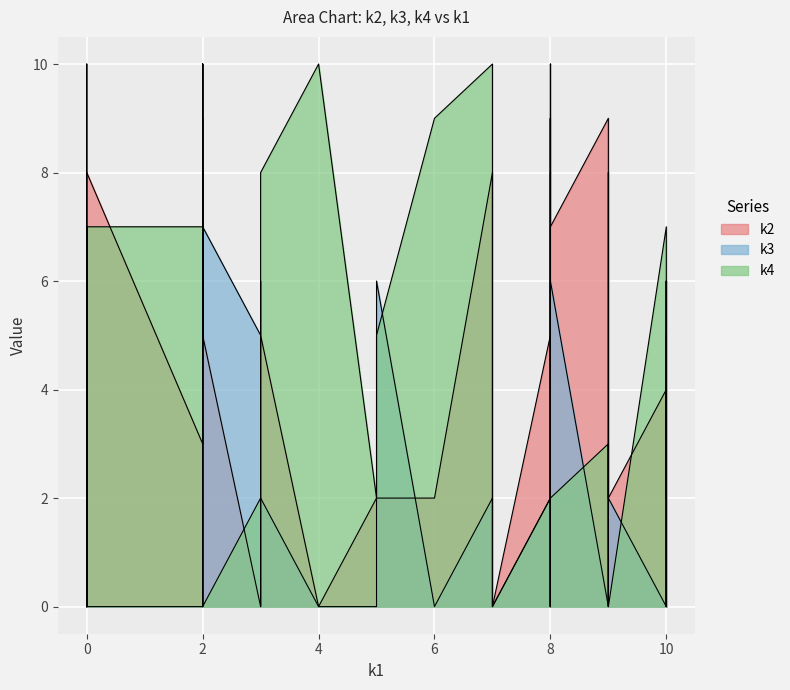

How many data points does each series have?

40